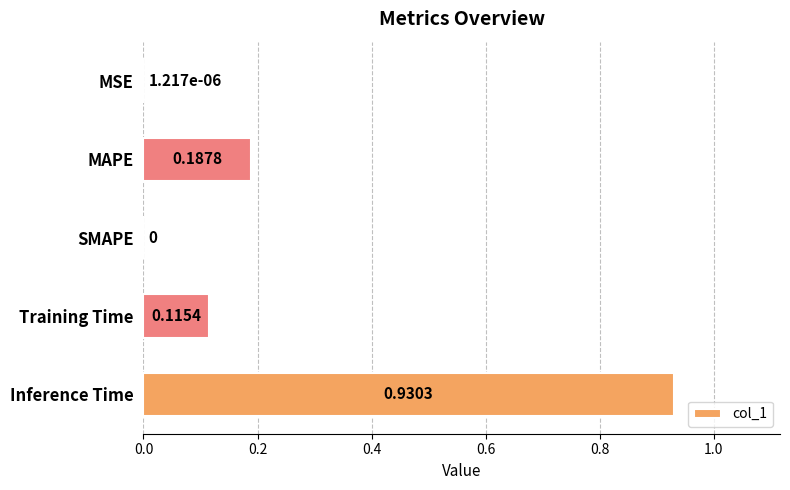

Which category has the highest value across all series?

Inference Time